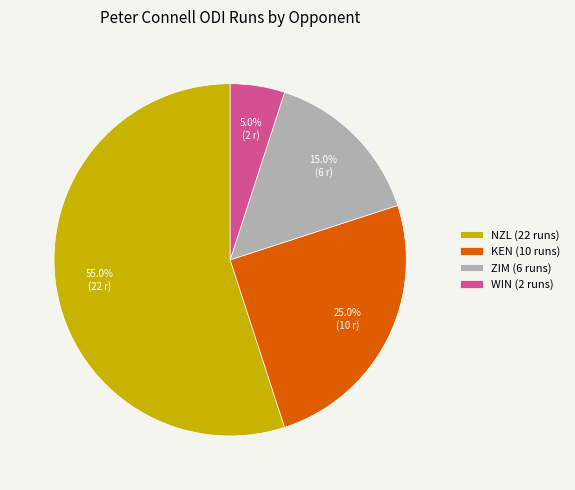

Does any single category account for the majority?

Yes